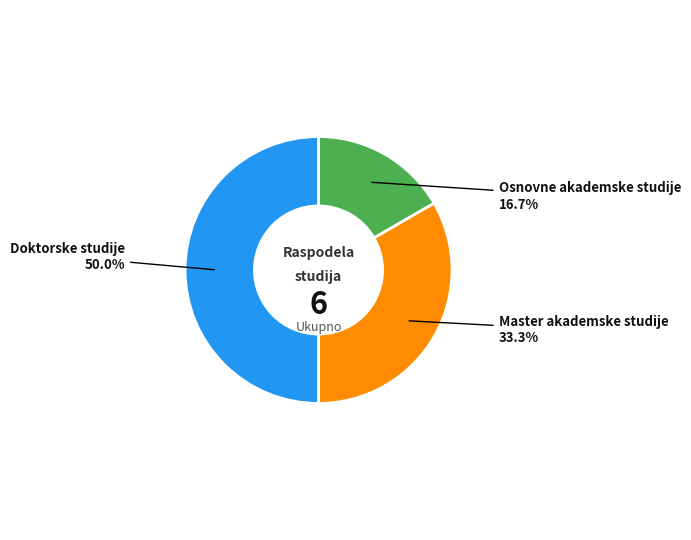

How much of the chart is everything except Osnovne akademske studije?

83.3%